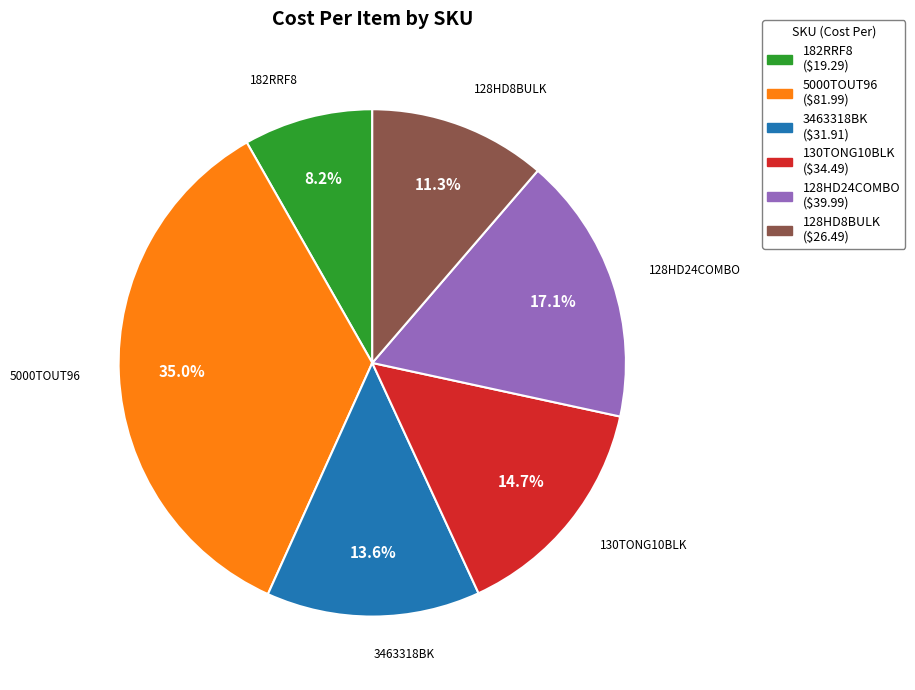

To the nearest percent, what is the difference between the largest and smallest slice percentages?

27%